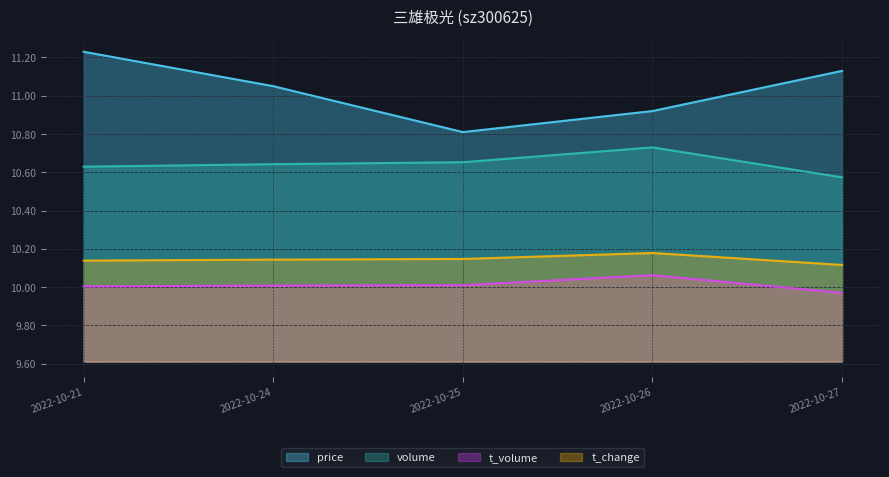

What is the sum of the price values at 2022-10-27 and 2022-10-24?

22.2